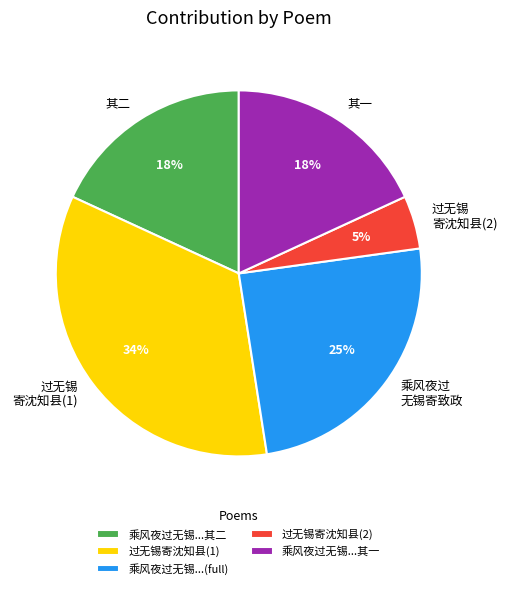

Does any single category account for the majority?

No